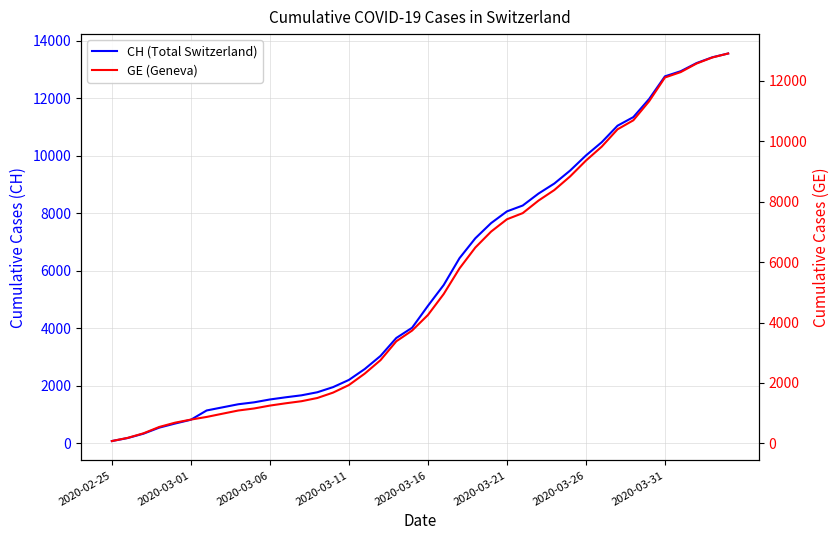

What is the greatest value displayed?

13553